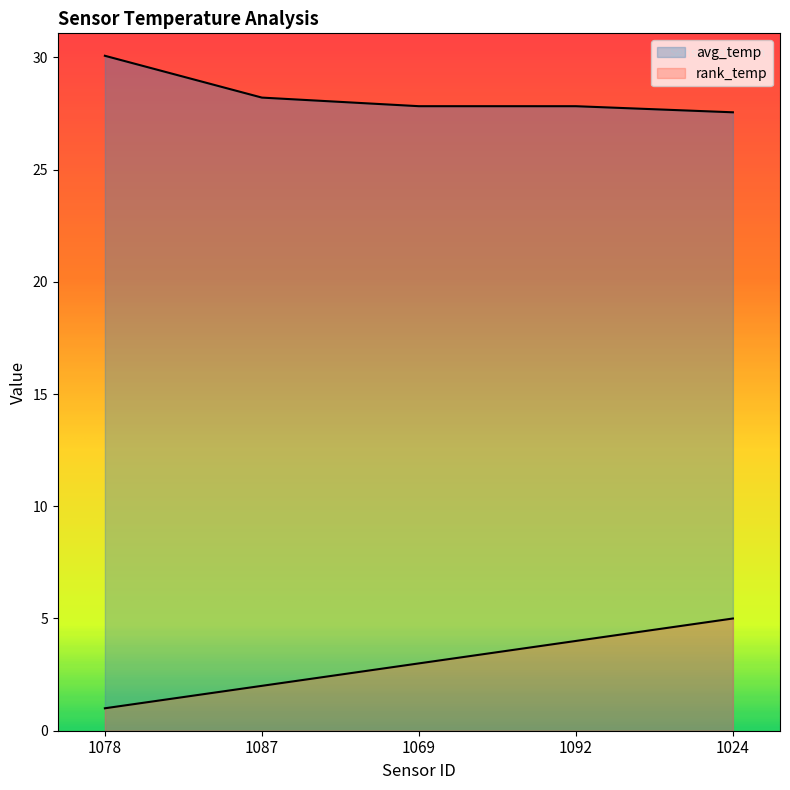

Read the rank_temp value at 1087.

2.0